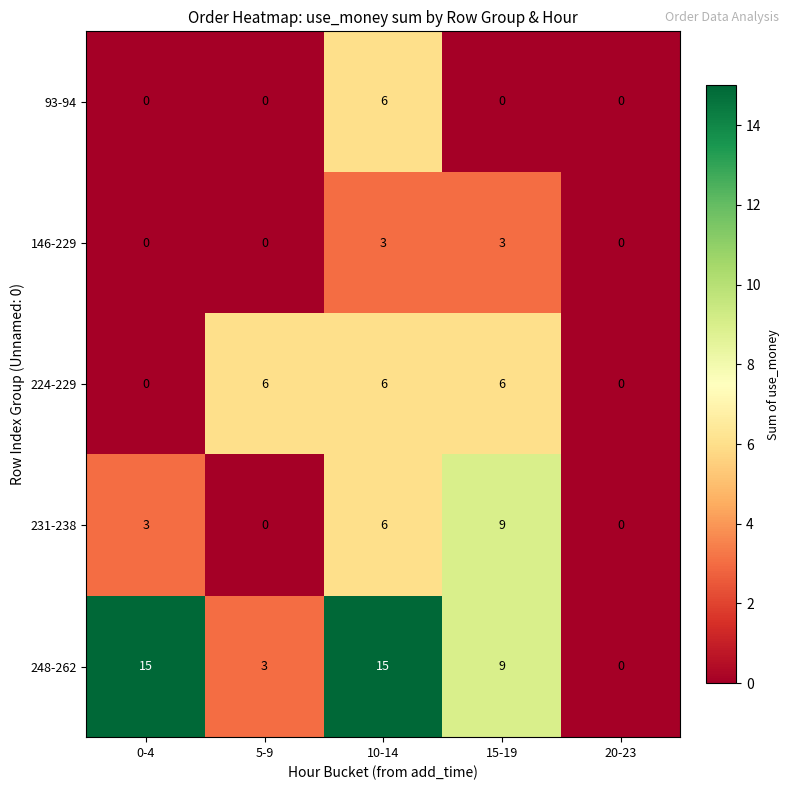

What is the highest value of the 224-229 series?

6